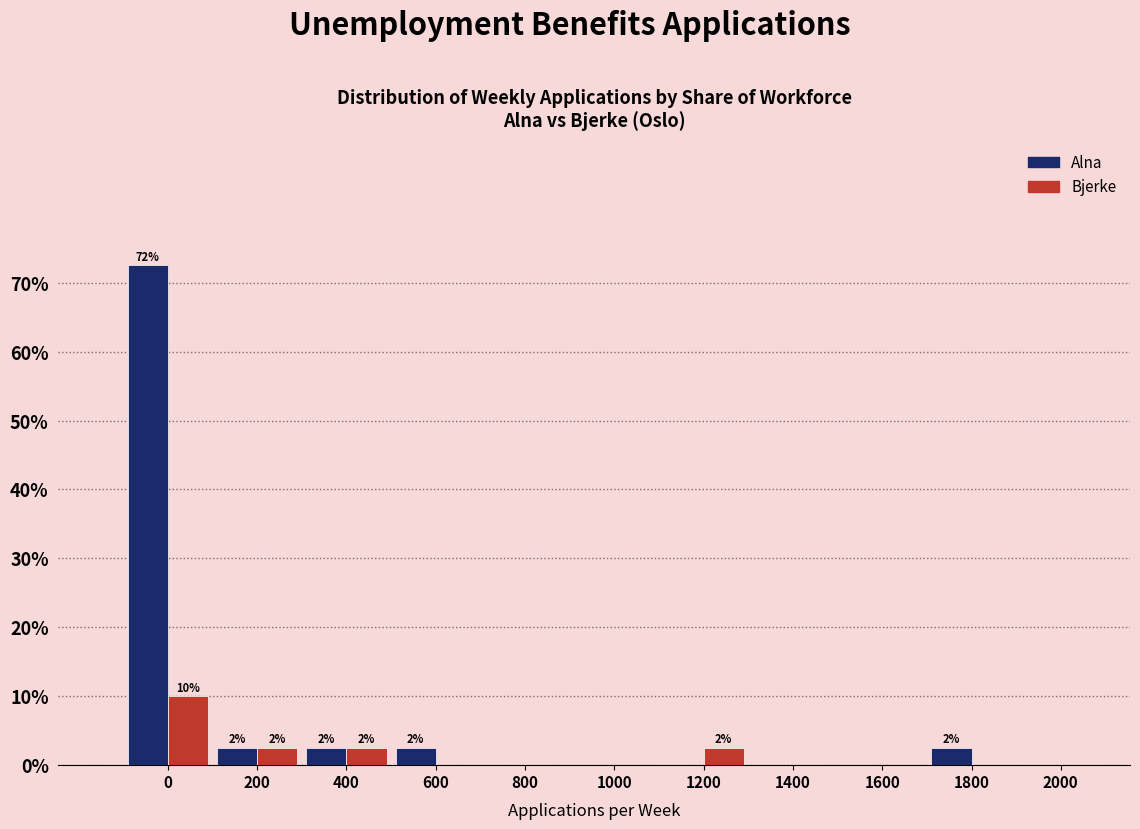

Reading right to left, list all the values displayed in this chart.

Alna: 2000=0.0	1800=2.5	1600=0.0	1400=0.0	1200=0.0	1000=0.0	800=0.0	600=2.5	400=2.5	200=2.5	0=72.5
Bjerke: 2000=0.0	1800=0.0	1600=0.0	1400=0.0	1200=2.5	1000=0.0	800=0.0	600=0.0	400=2.5	200=2.5	0=10.0